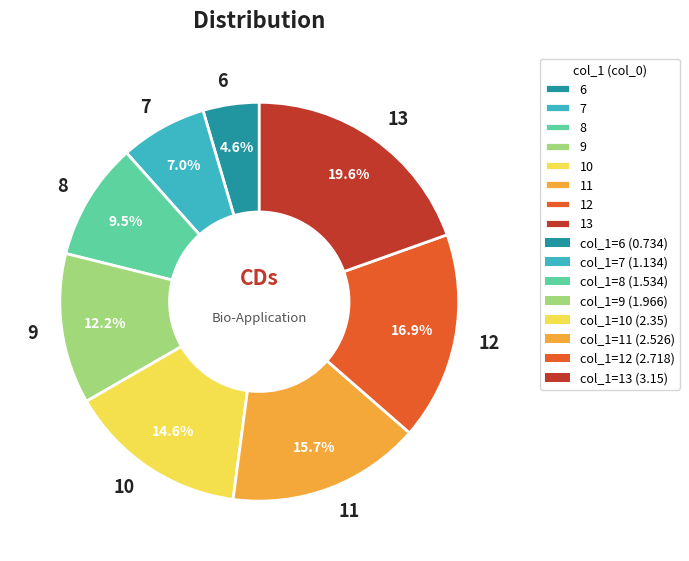

What percentage do 9 and 11 together represent?

27.9%